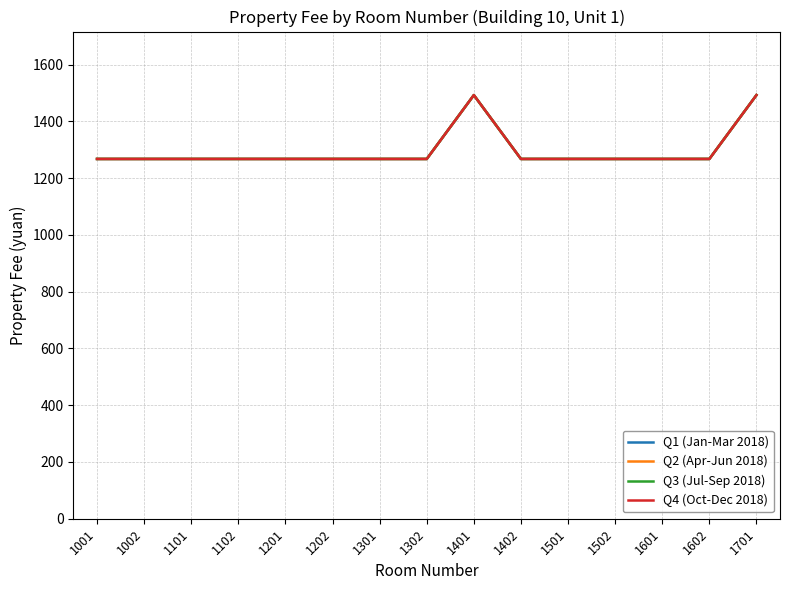

List the labels in order of Q1 (Jan-Mar 2018) value, largest first.

1401, 1701, 1001, 1002, 1101, 1102, 1201, 1202, 1301, 1302, 1402, 1501, 1502, 1601, 1602